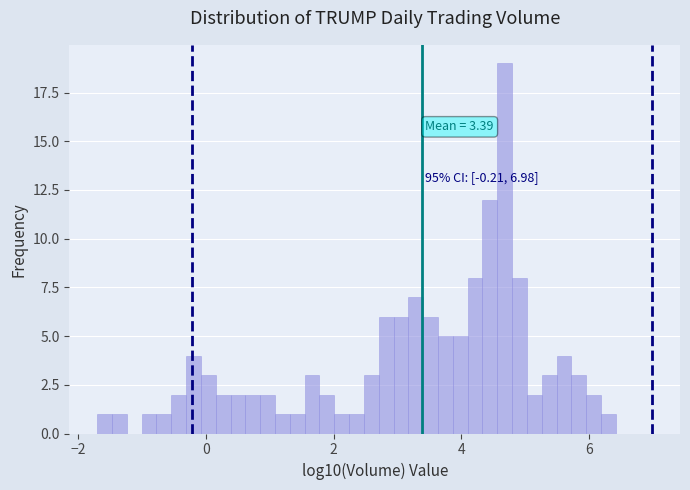

Read against the x-axis, roughly where is the centre of the tallest bar?

4.6